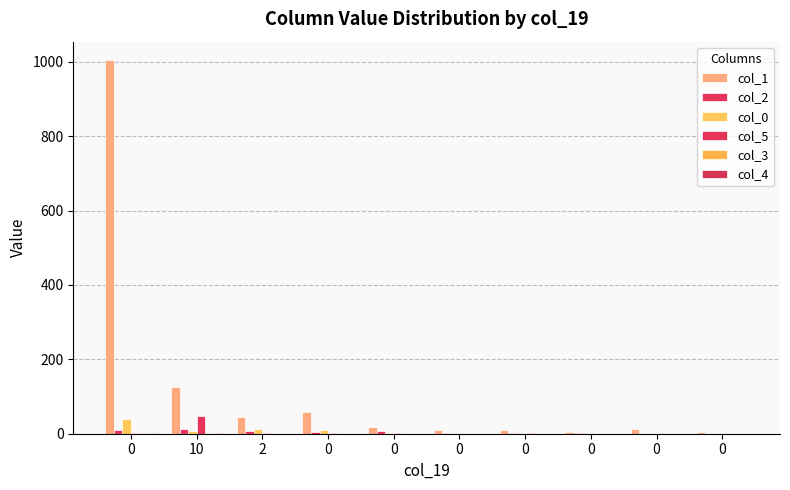

How many series are shown in this chart?

6